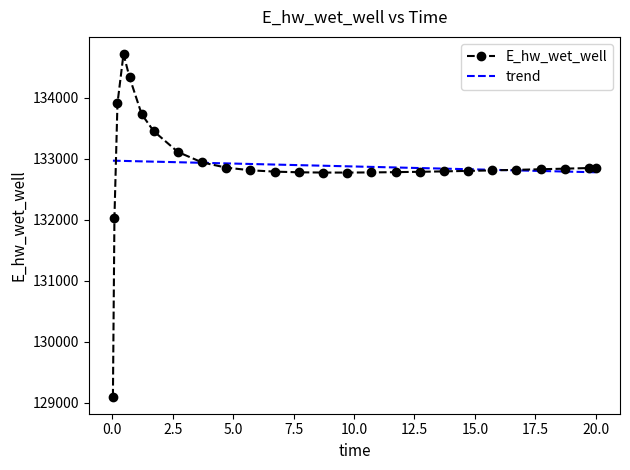

What is the greatest value displayed?

134717.3